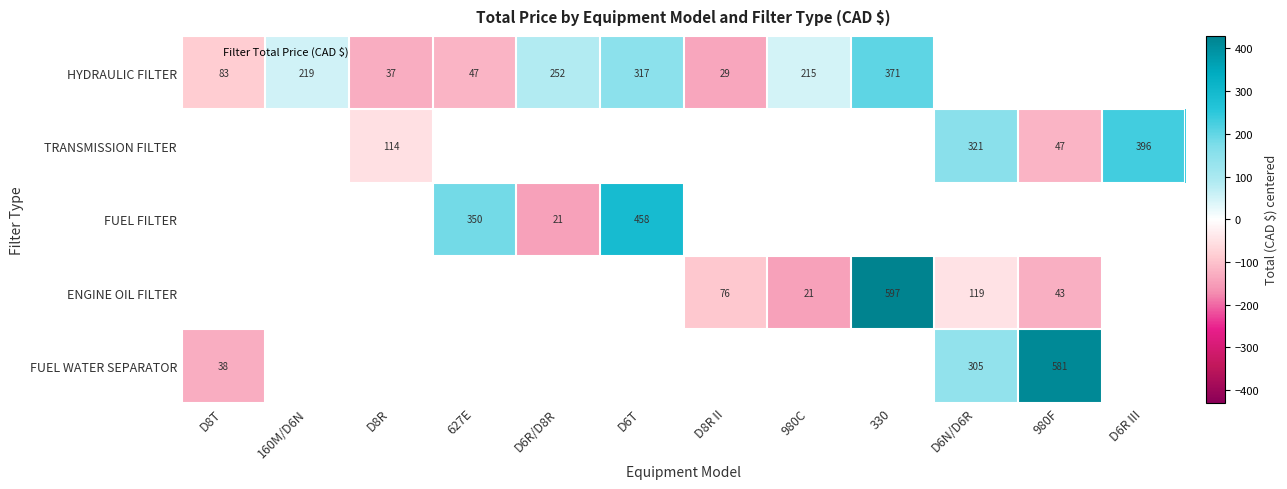

The value of FUEL WATER SEPARATOR at 980F is 735.8. True or false?

False